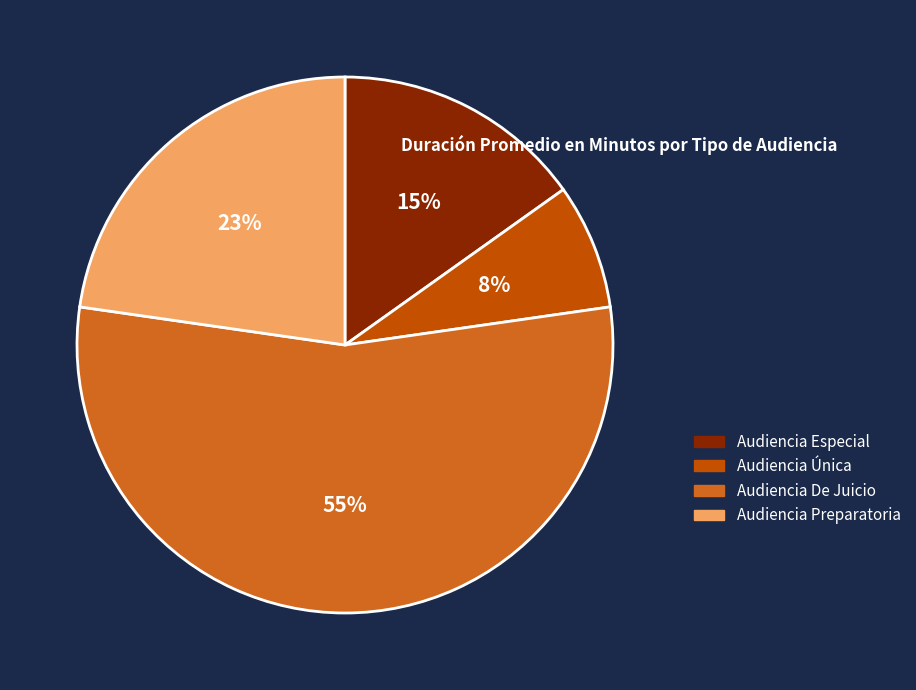

To the nearest percent, what portion does Audiencia Única represent?

8%